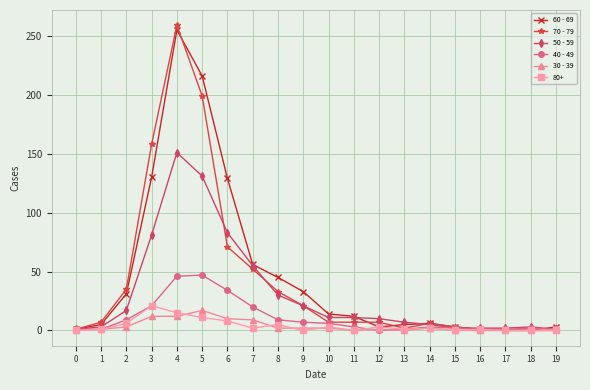

At which category does 50 - 59 reach its first local peak?

4